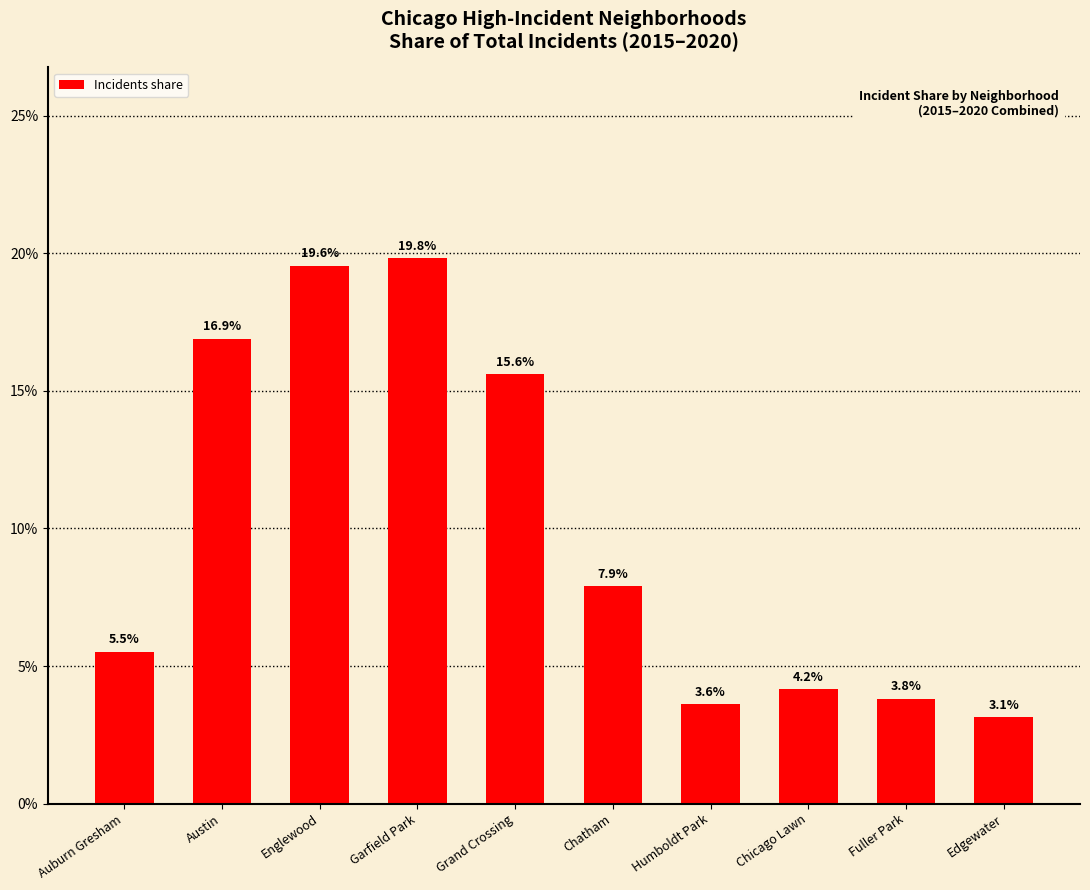

The chart shows a value of 0.2 at Garfield Park. True or false?

True